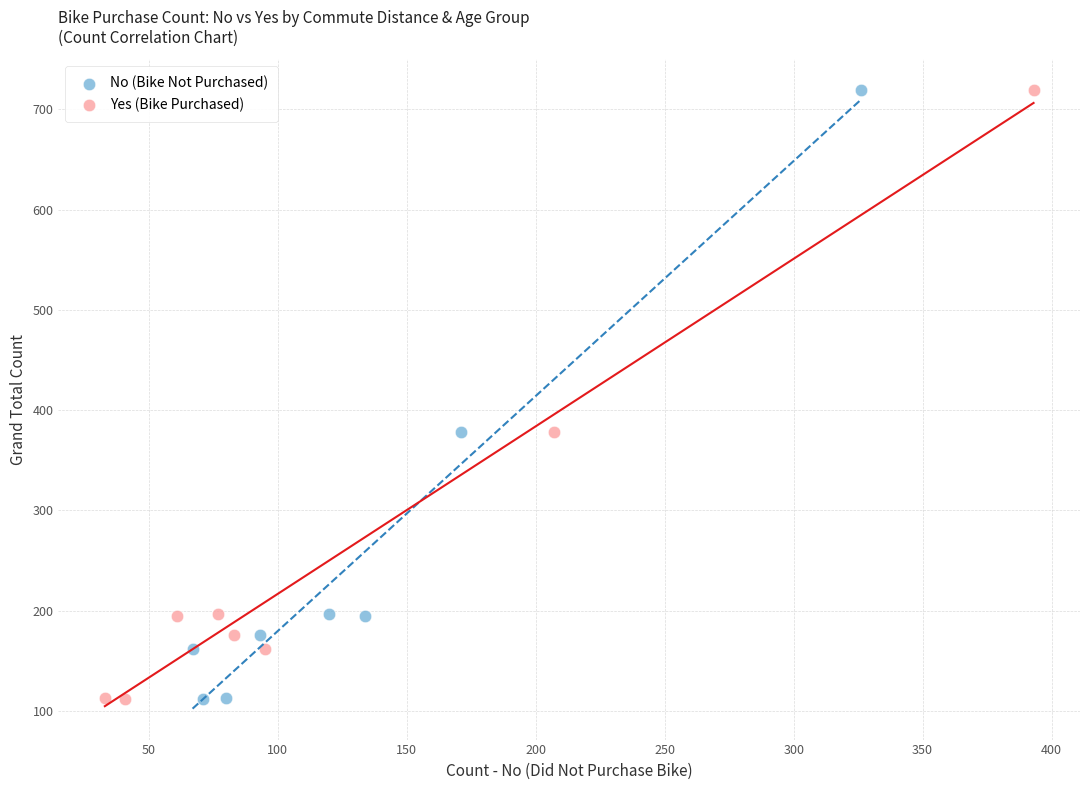

What are all the series names shown in the legend?

No (Bike Not Purchased), Yes (Bike Purchased)